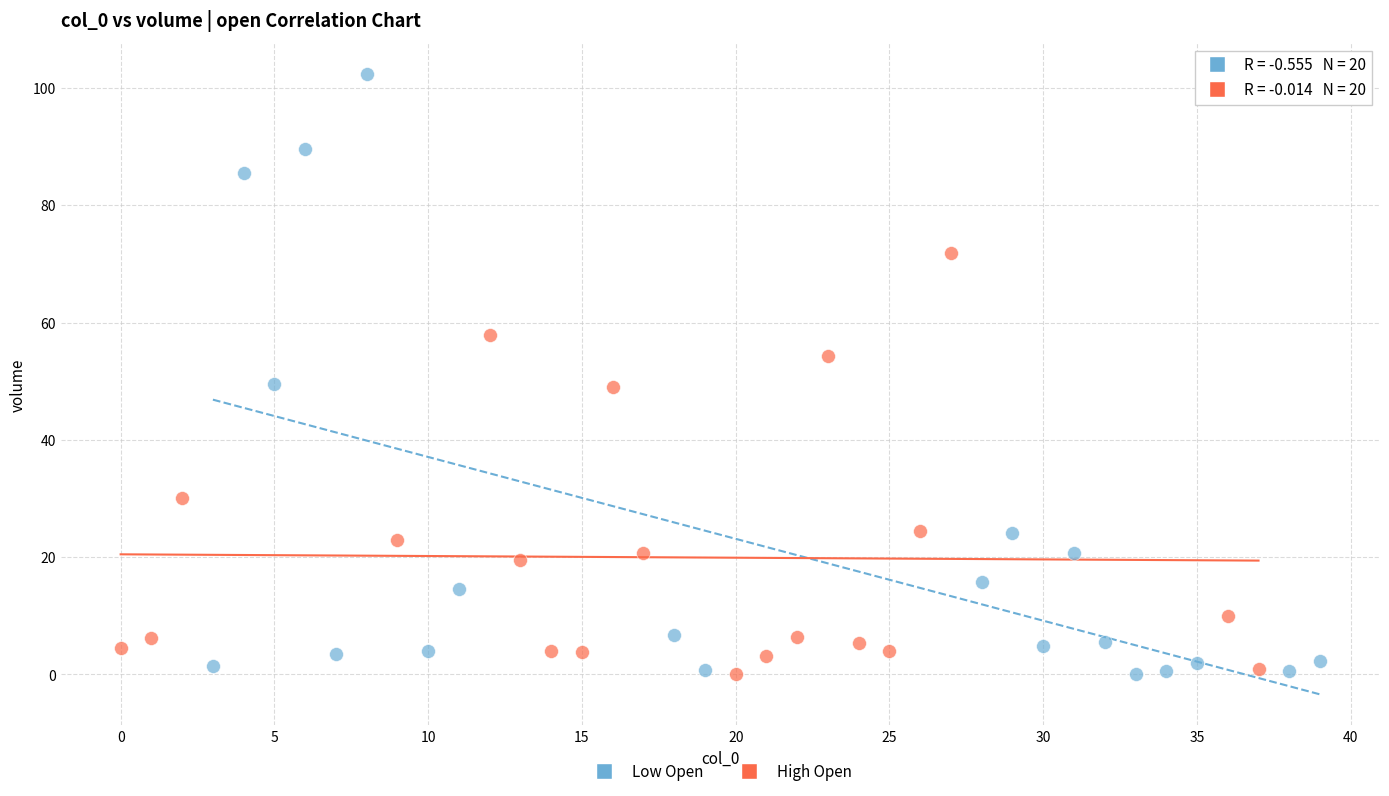

Which series contains the highest Y value?

Low Open